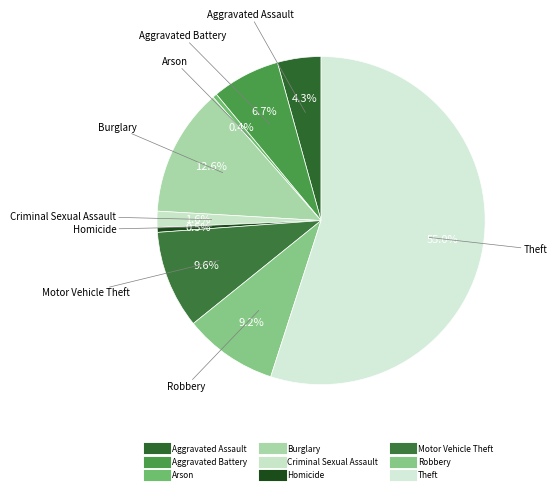

How many segments does this pie chart have?

9